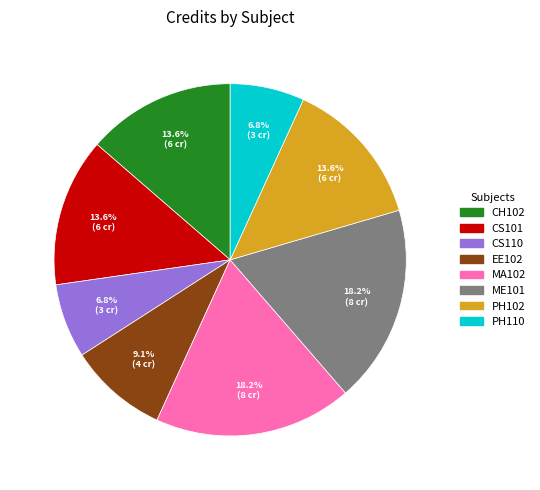

To the nearest percent, what portion does CS101 represent?

14%